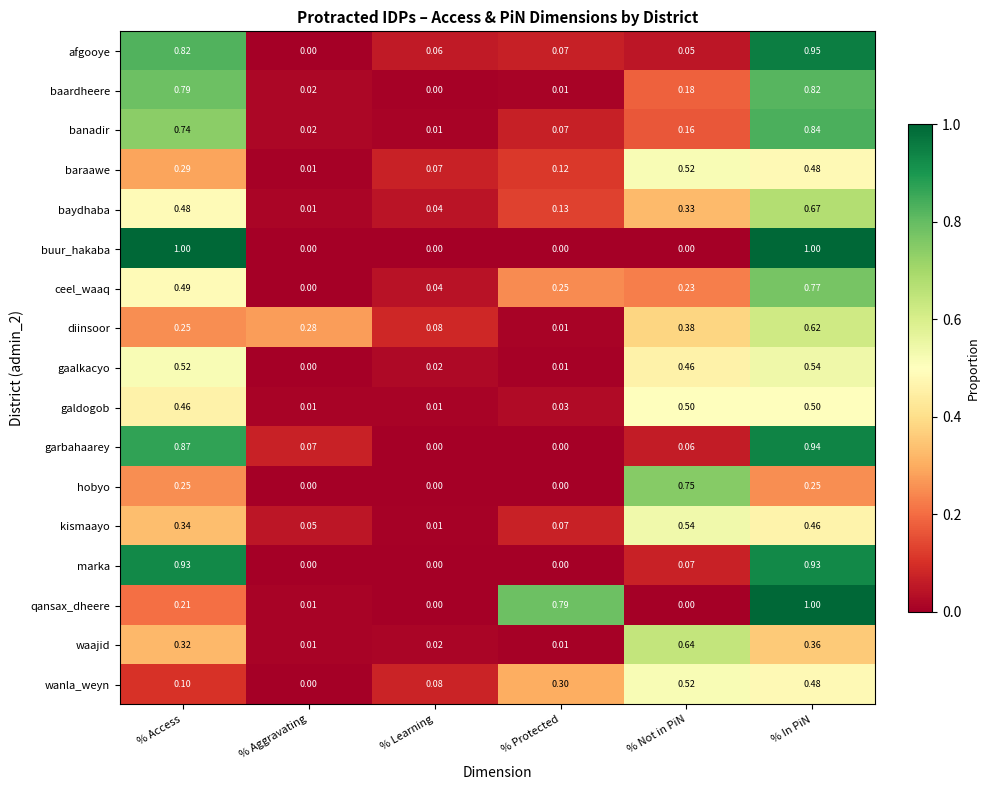

At which category is the sum across all series the highest?

% In PiN